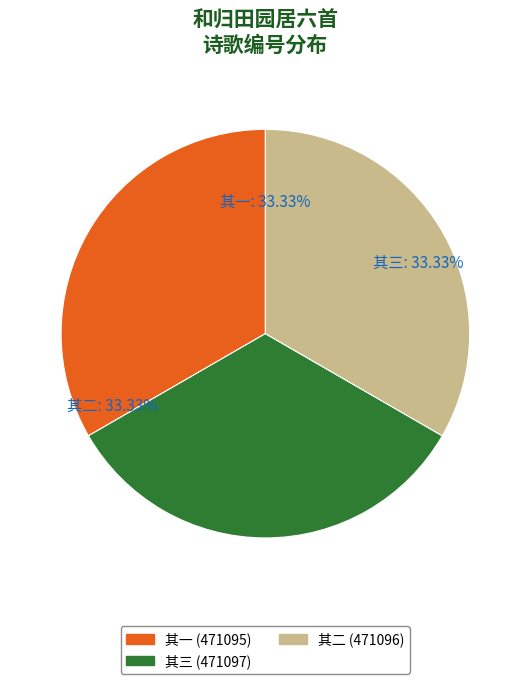

Count the number of slices in the pie.

3